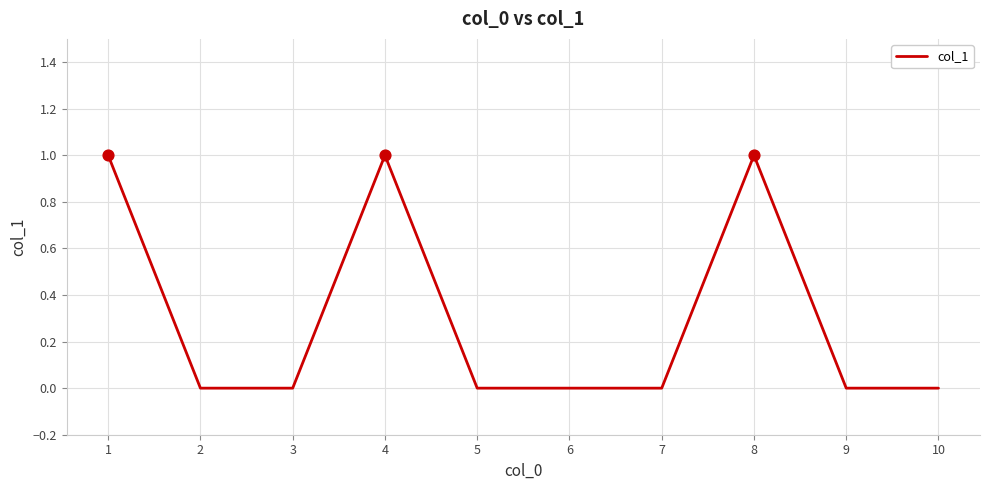

Which has a higher value, 1 or 7?

1